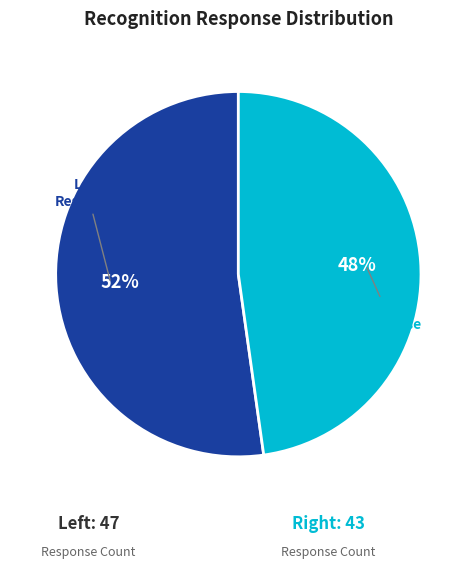

Is there a majority slice in this chart?

Yes